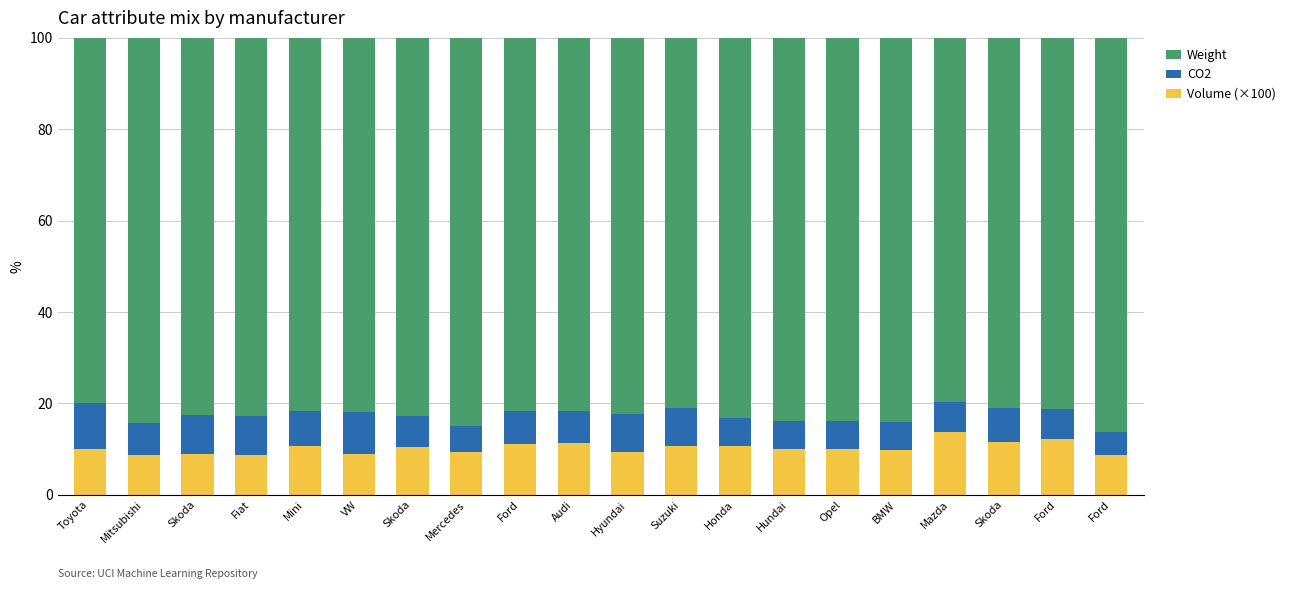

What is the difference between the maximum and minimum values in the Volume (×100) series?

5.1